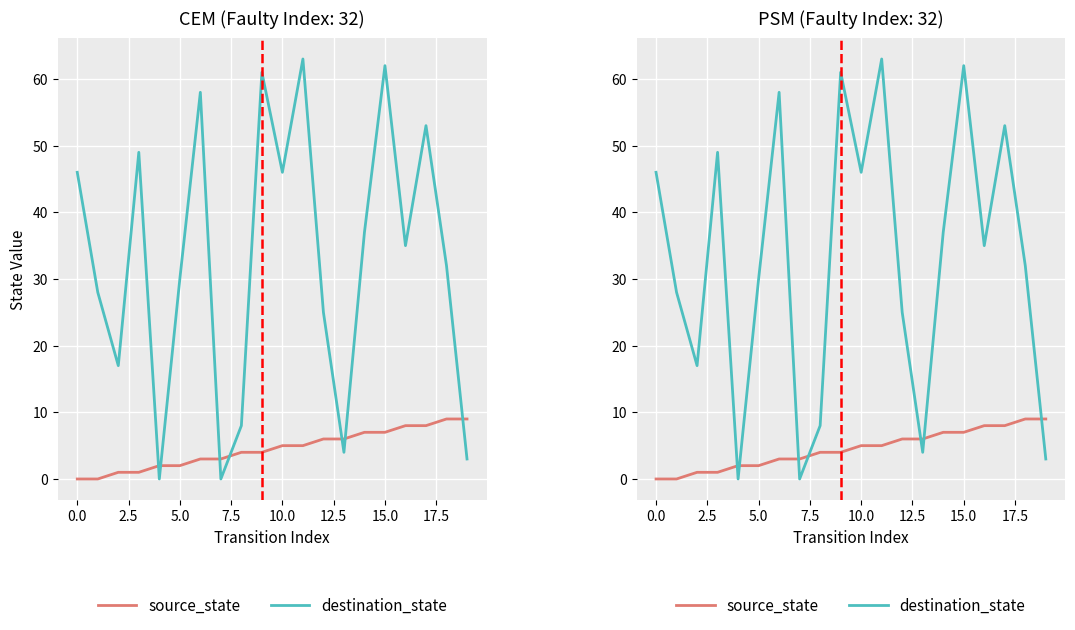

What is the spread (max minus min) of values at 16?

27